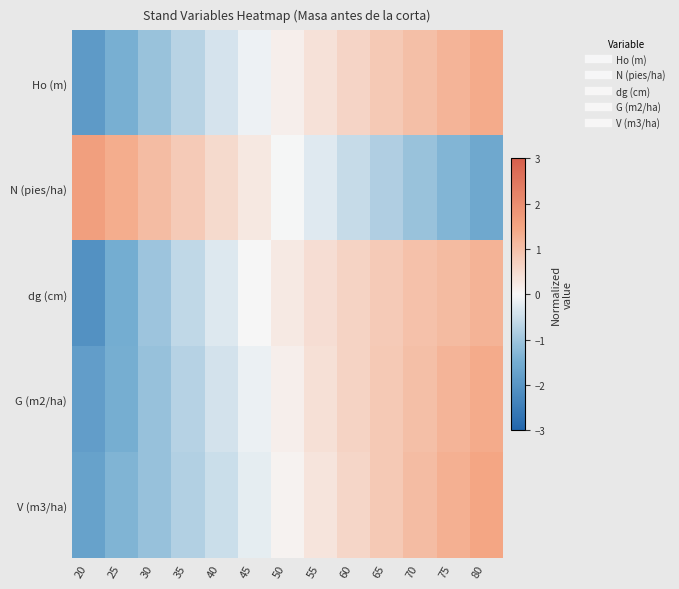

What is the total value across all series at 70?

3.0